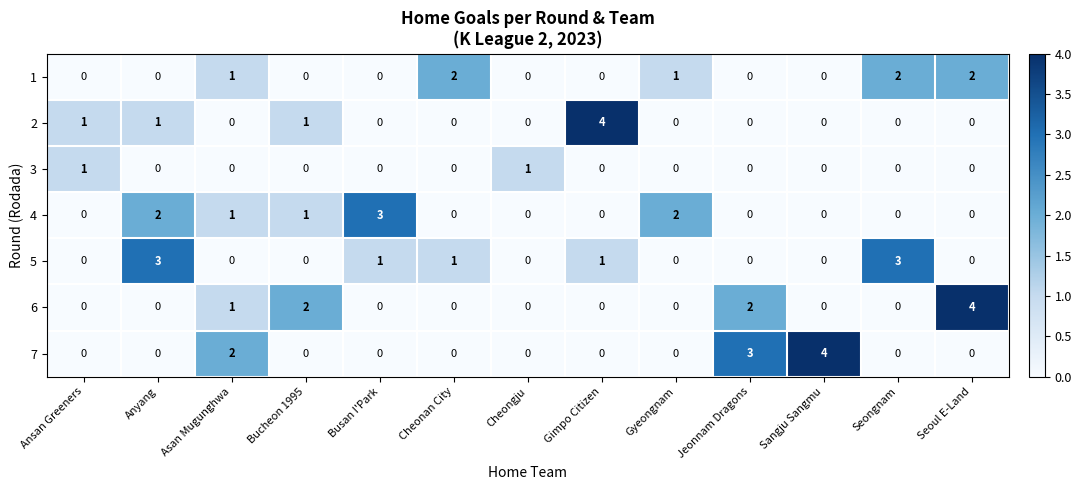

Count the number of data series in this chart.

7